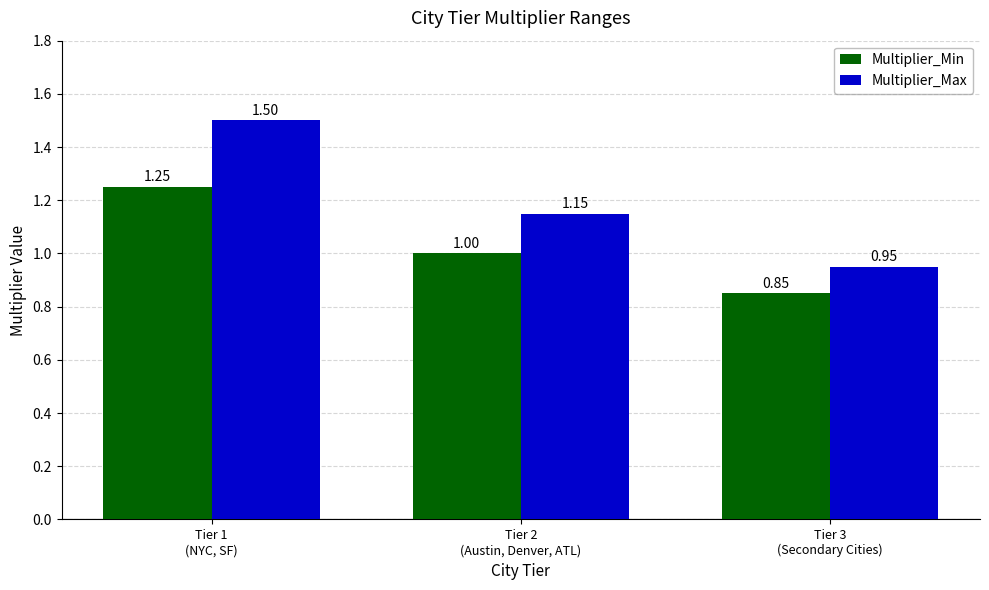

What are all the series names shown in the legend?

Multiplier_Min, Multiplier_Max